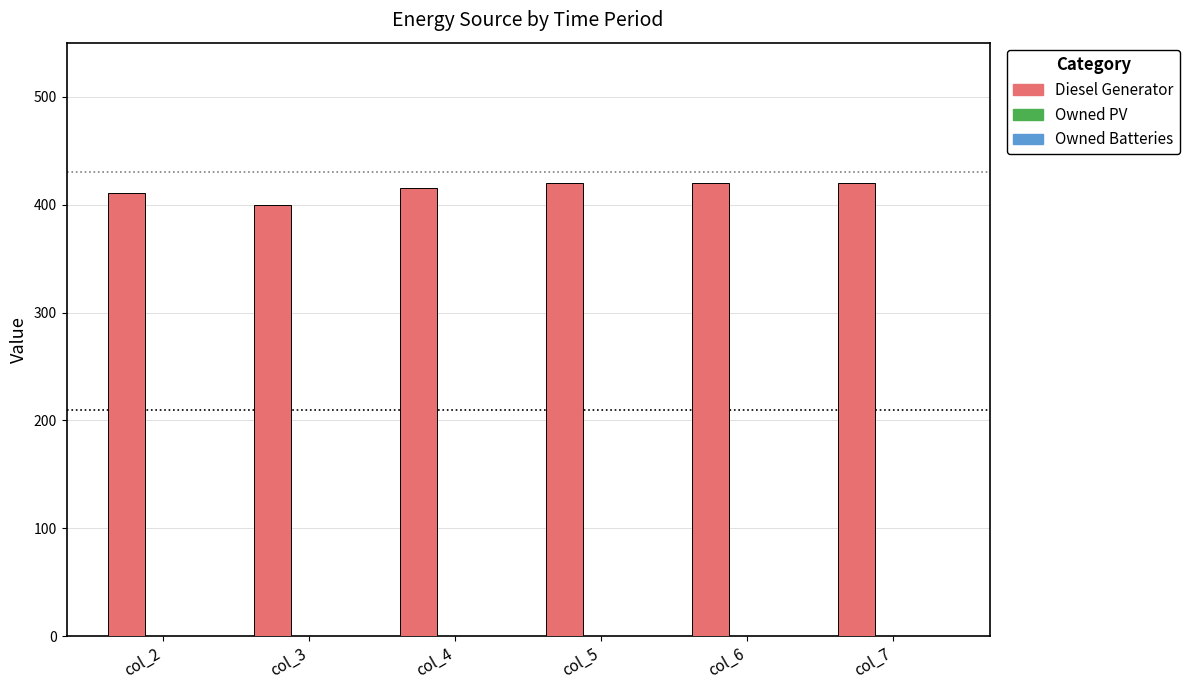

What value does the data have at col_2?

411